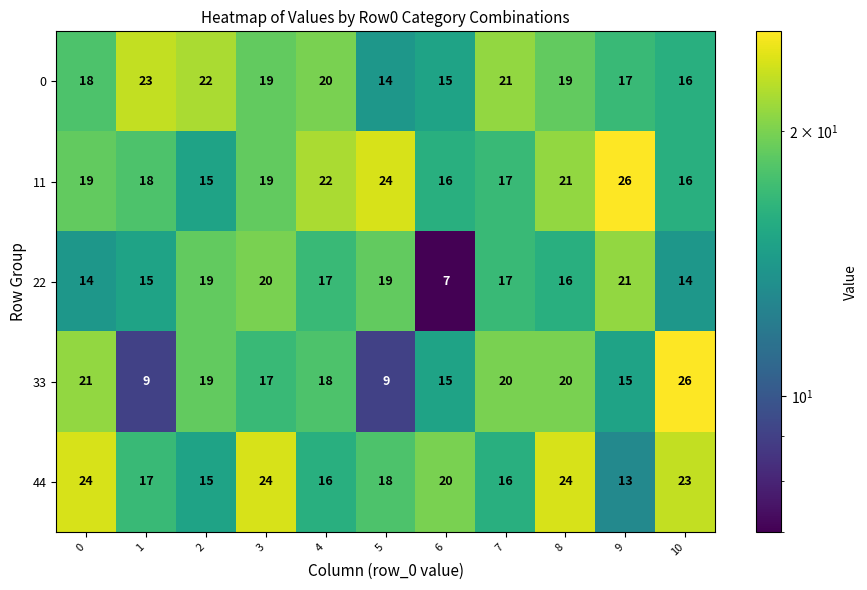

Is it true that 44 equals 10 at 1?

False